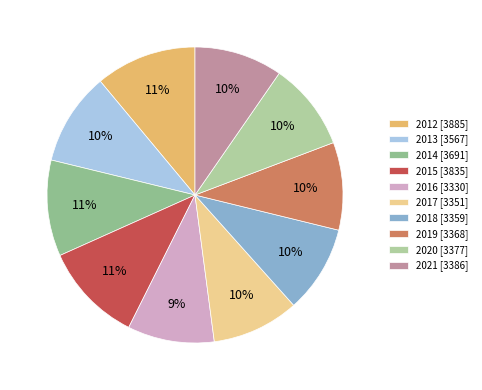

Count the number of slices in the pie.

10